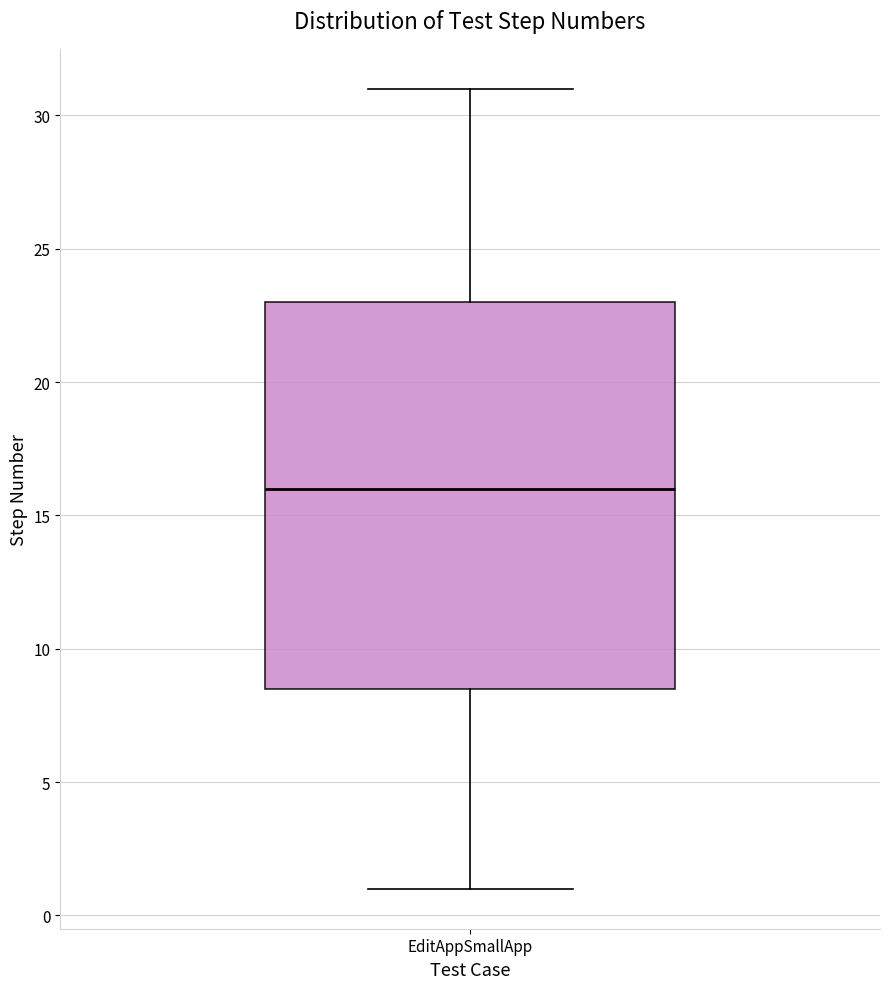

Transcribe this box plot: give where the median line is, the range the box spans, and where the two whiskers end, as read against the y-axis. The values are not printed on the chart, so give them approximately, as read against the axis.

median 16.0, box 8.5 to 23.0, whiskers 1.0 to 31.0